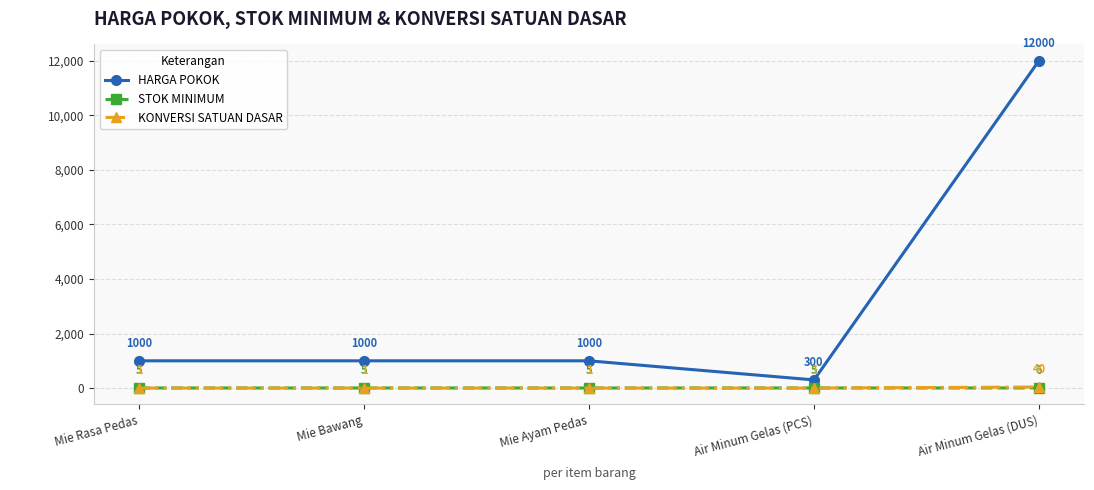

What is the lowest value of the STOK MINIMUM series?

5